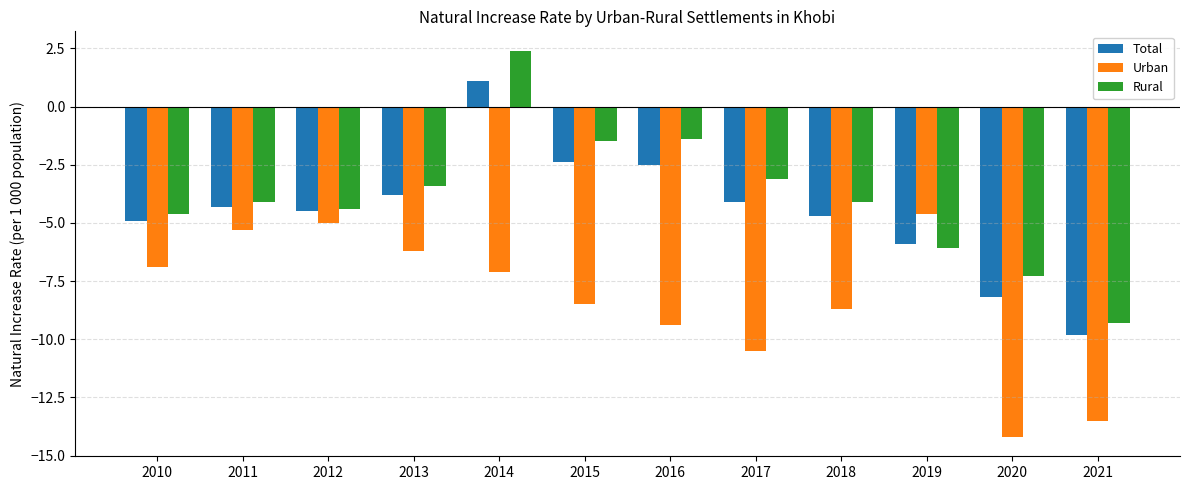

True or false: Rural has a value of -0.3 at 2015.

False